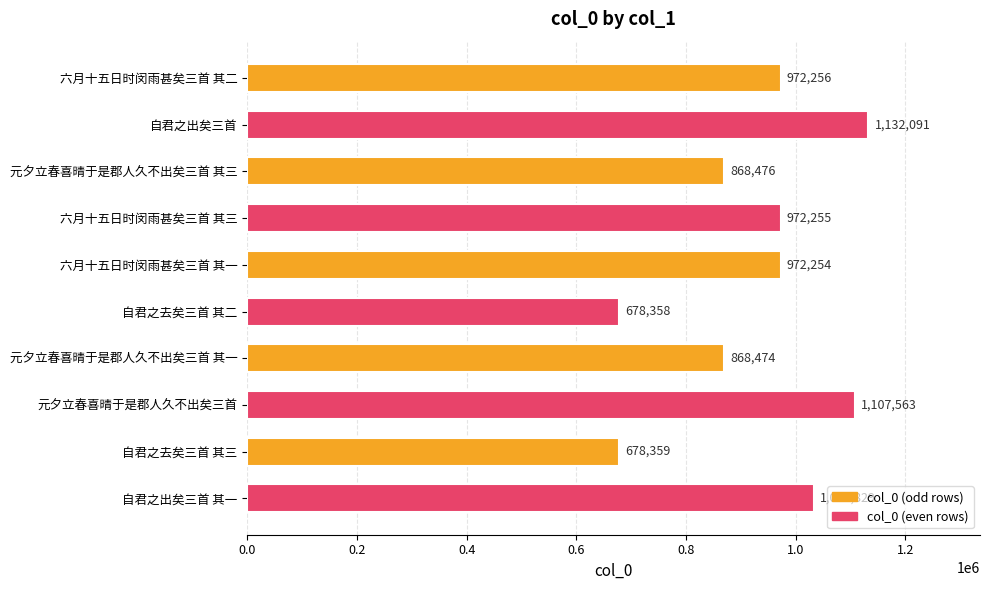

List the labels in order of value, smallest first.

自君之去矣三首 其二, 自君之去矣三首 其三, 元夕立春喜晴于是郡人久不出矣三首 其一, 元夕立春喜晴于是郡人久不出矣三首 其三, 六月十五日时闵雨甚矣三首 其一, 六月十五日时闵雨甚矣三首 其三, 六月十五日时闵雨甚矣三首 其二, 自君之出矣三首 其一, 元夕立春喜晴于是郡人久不出矣三首, 自君之出矣三首